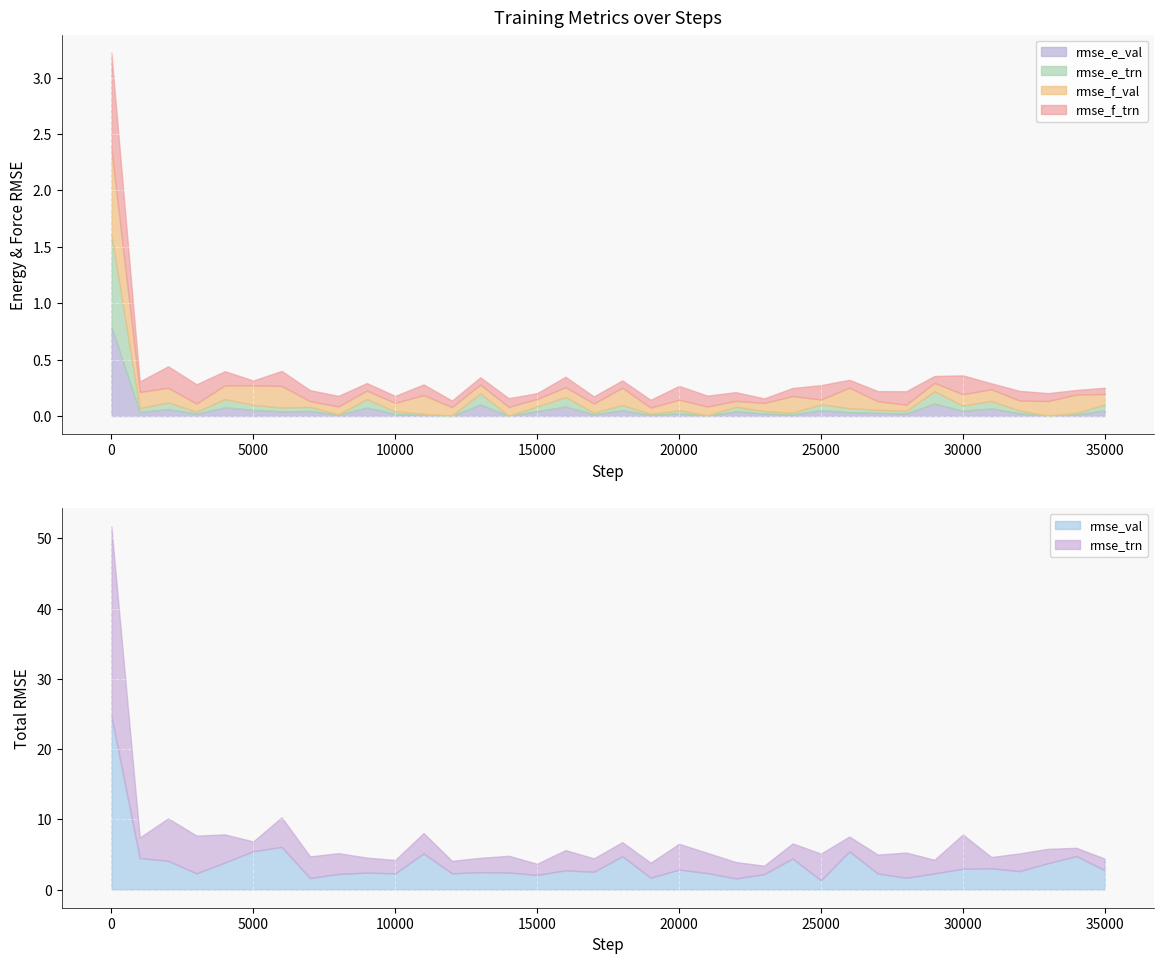

The rmse_trn series shows 3.8 at 25000. True or false?

True